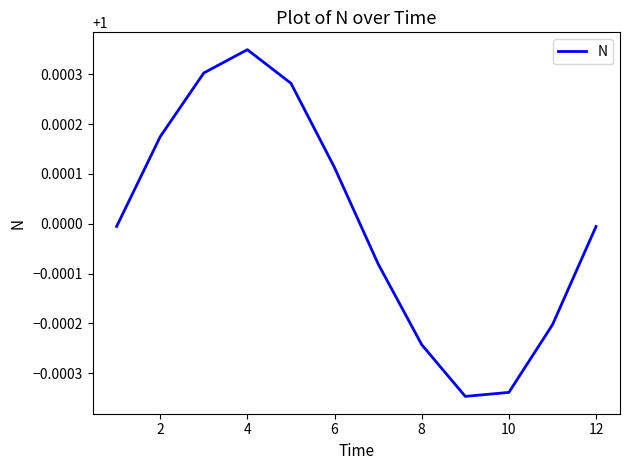

The value at 4 is 0.6. True or false?

False